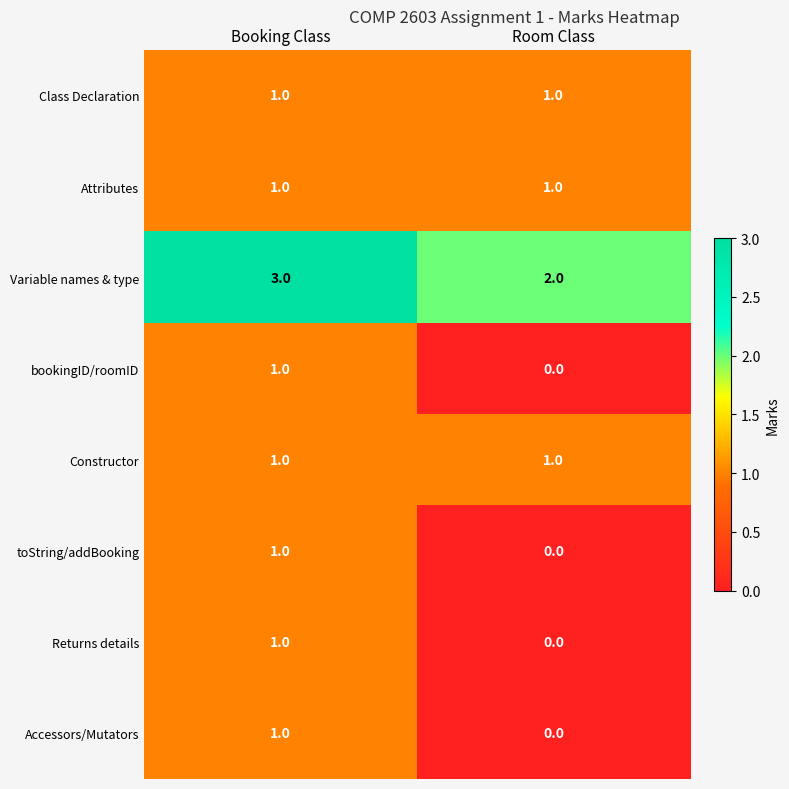

The Returns details series shows 1 at Room Class. True or false?

False